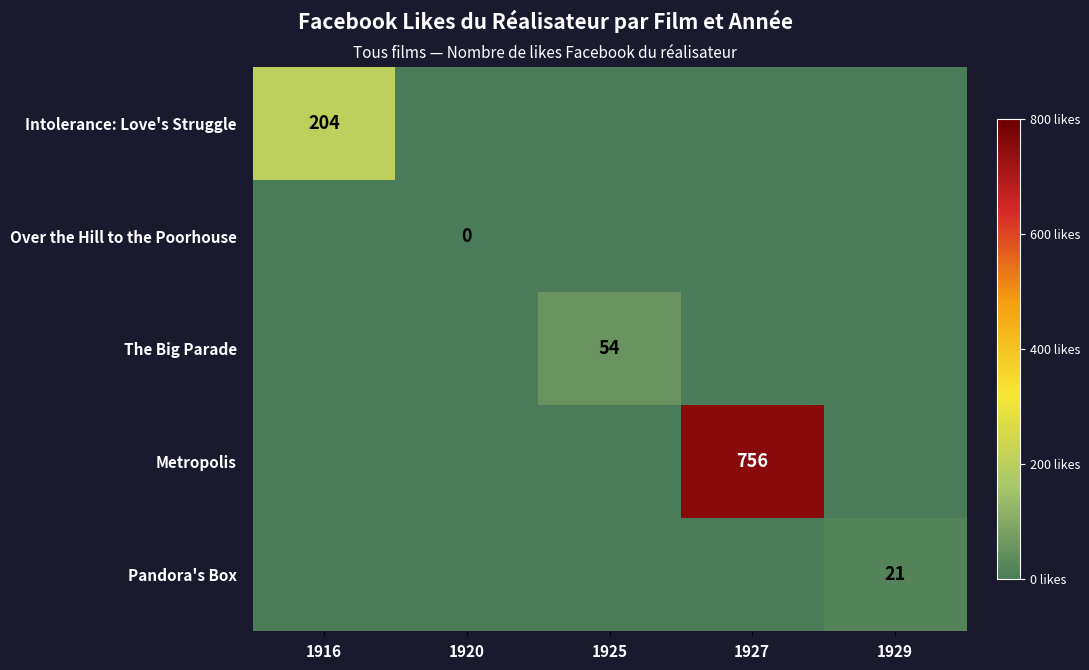

Rank the series at 1920 from highest to lowest value.

Intolerance: Love's Struggle, Over the Hill to the Poorhouse, The Big Parade, Metropolis, Pandora's Box